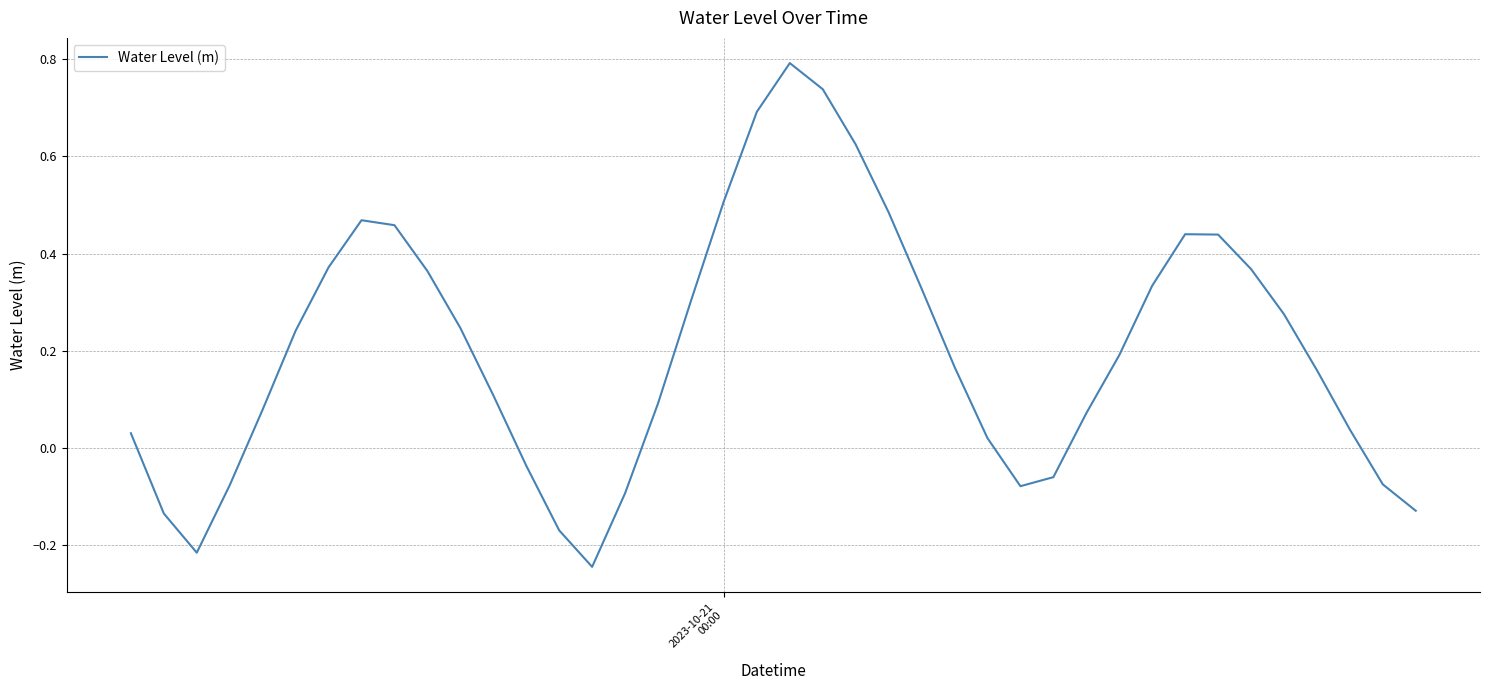

How many positive values are there?

29